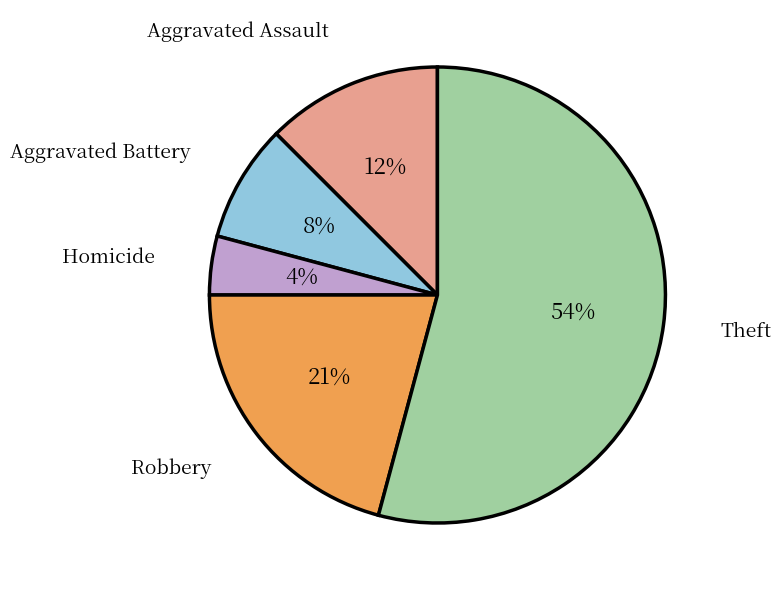

Is it true that Homicide is 4% of the pie?

True